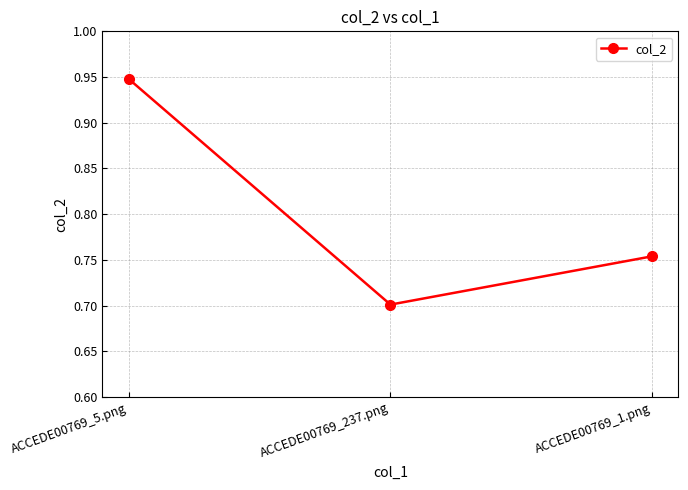

List the labels in order of value, largest first.

ACCEDE00769_5.png, ACCEDE00769_1.png, ACCEDE00769_237.png